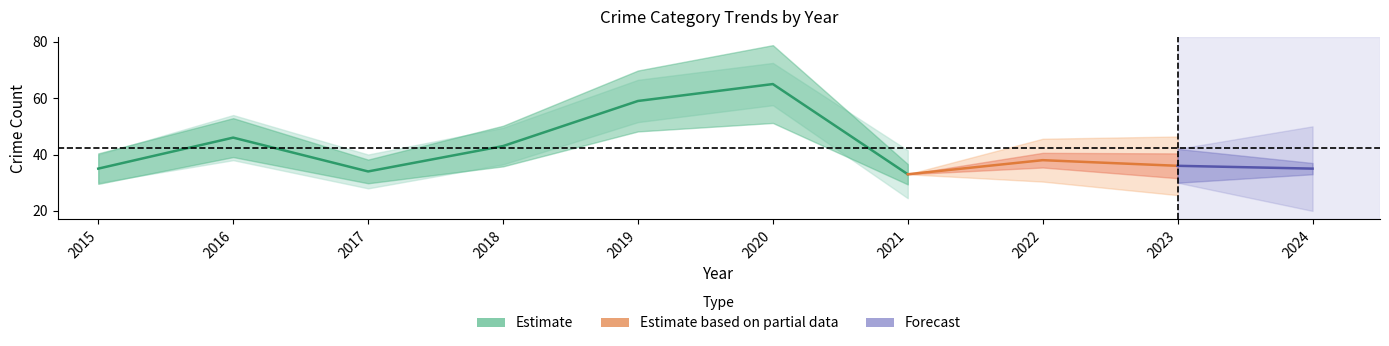

The Total series shows 25 at 2023. True or false?

False